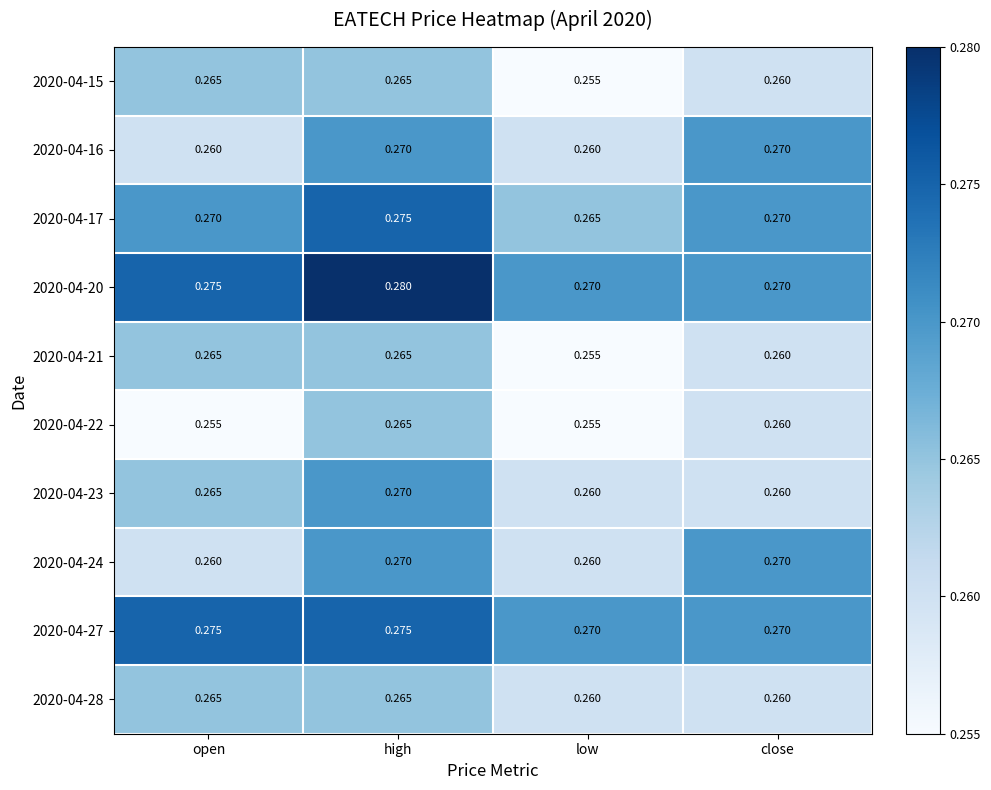

Which category has the highest value across all series?

high